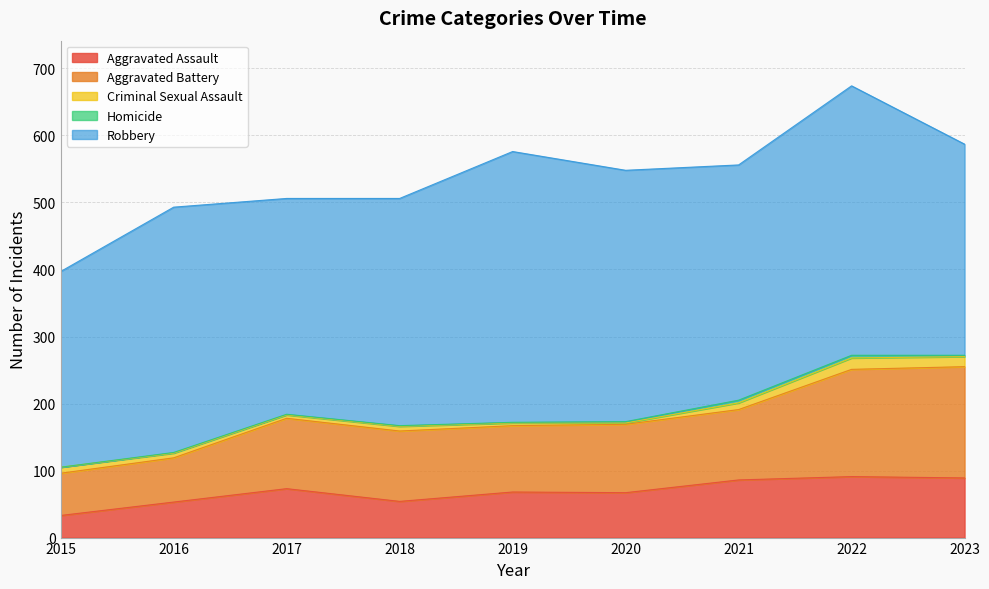

At which category does Robbery reach its first local peak?

2016